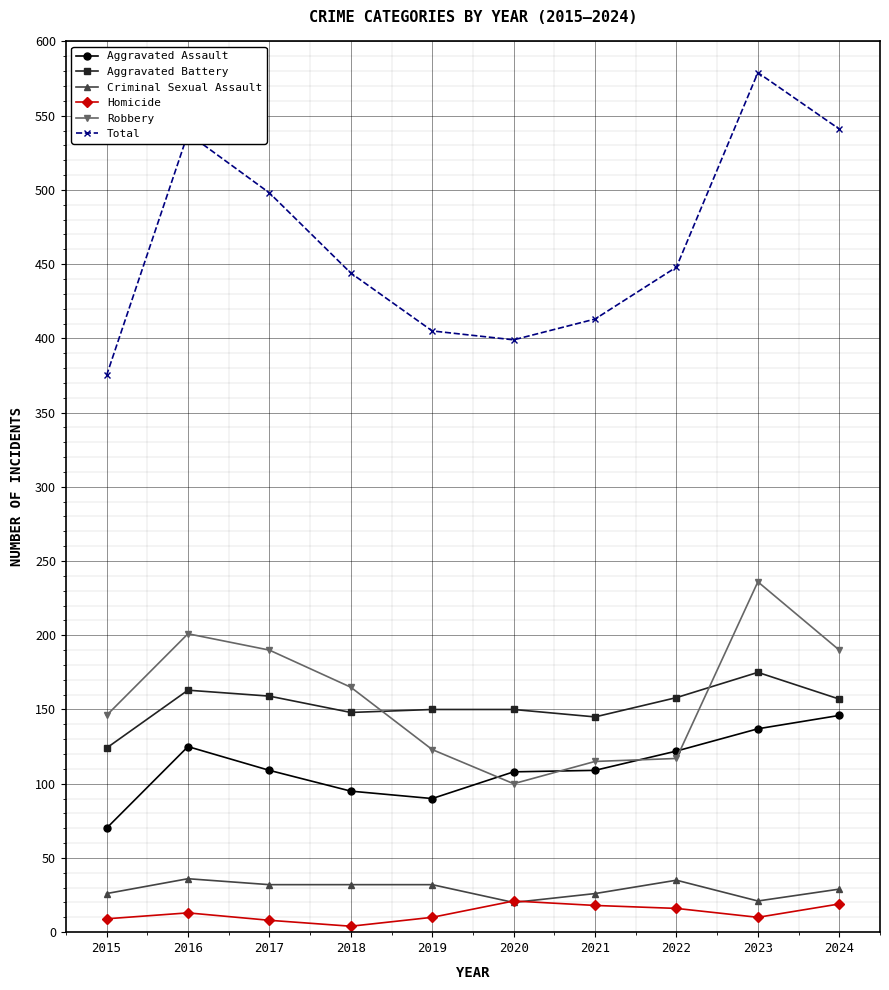

Which series has the largest total across all categories?

Total